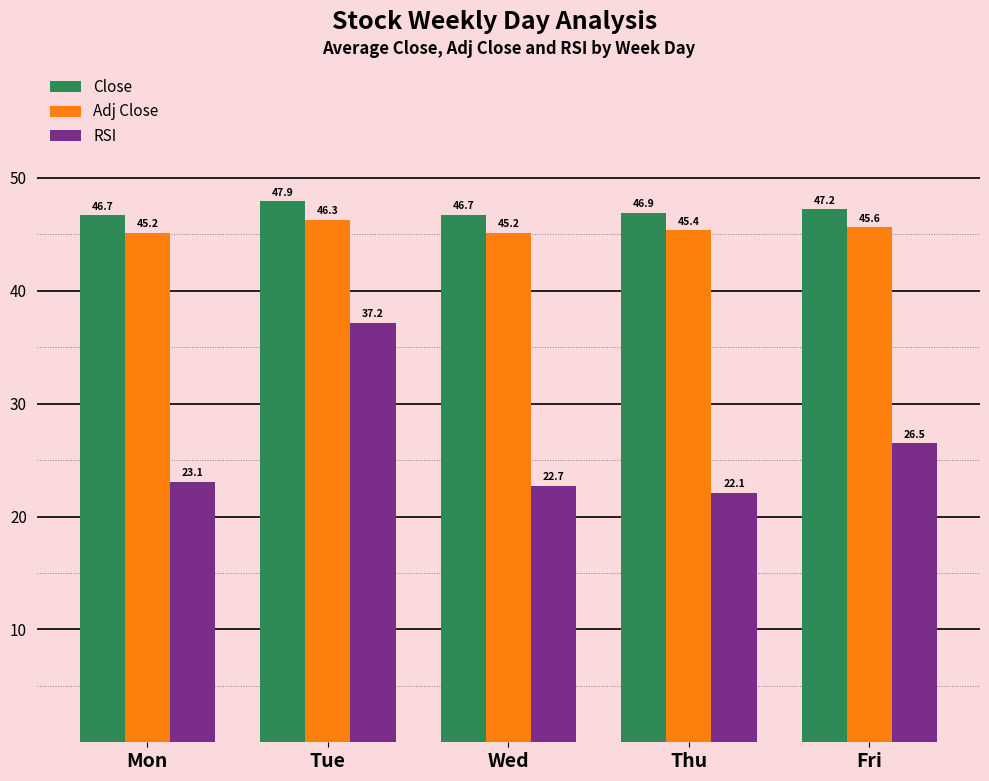

Is the value of Close at Mon greater than the value of RSI at Mon?

Yes